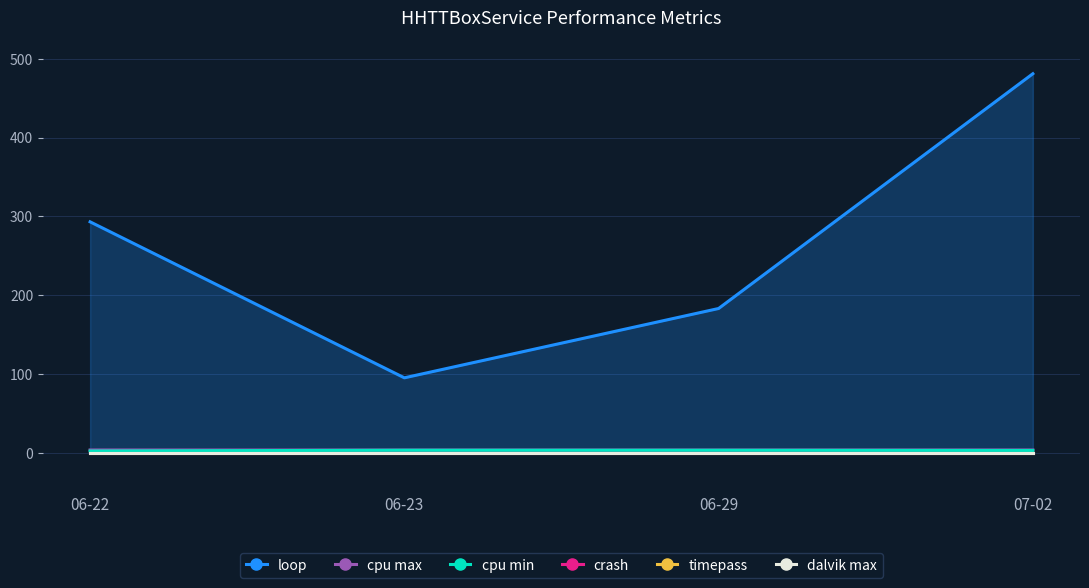

Reading left to right, list all the values displayed in this chart.

loop: 293.0	95.0	183.0	481.0
cpu max: 3.4	3.3	3.3	3.4
cpu min: 2.1	3.1	3.1	2.8
crash: 0.0	0.0	0.0	0.0
timepass: 0.0	0.0	0.0	0.0
dalvik max: 0.0	0.0	0.0	0.0